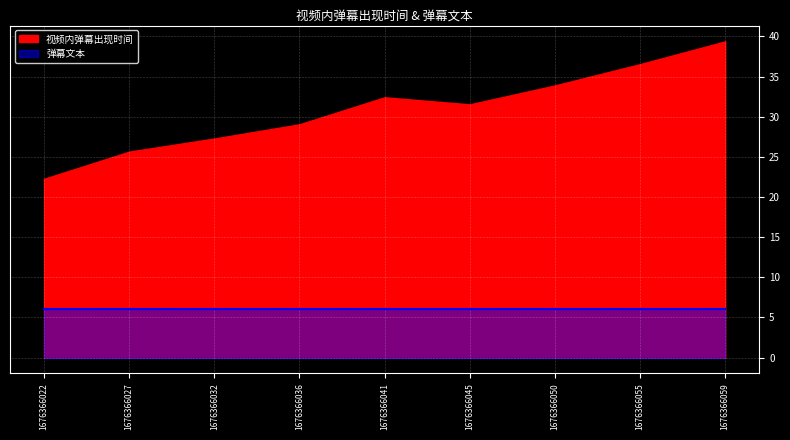

Is the value of 弹幕文本 at 1676366041 greater than the value of 视频内弹幕出现时间 at 1676366059?

No